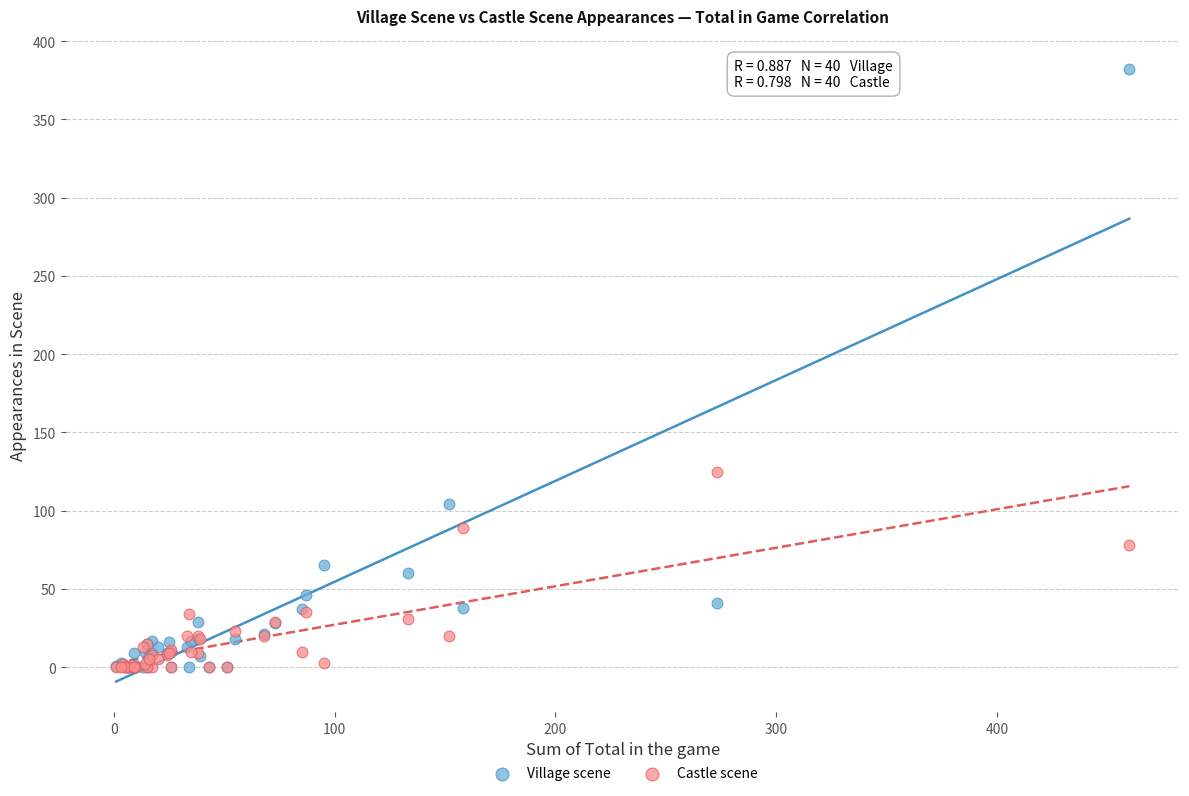

Which series has the largest Y range (max minus min)?

Village scene